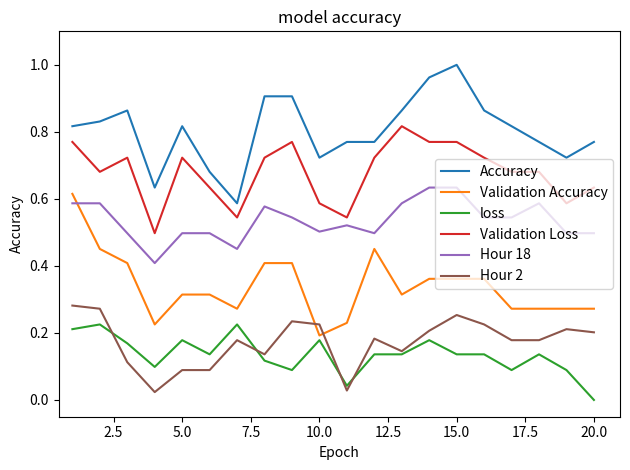

What are all the series names shown in the legend?

Accuracy, Validation Accuracy, loss, Validation Loss, Hour 18, Hour 2